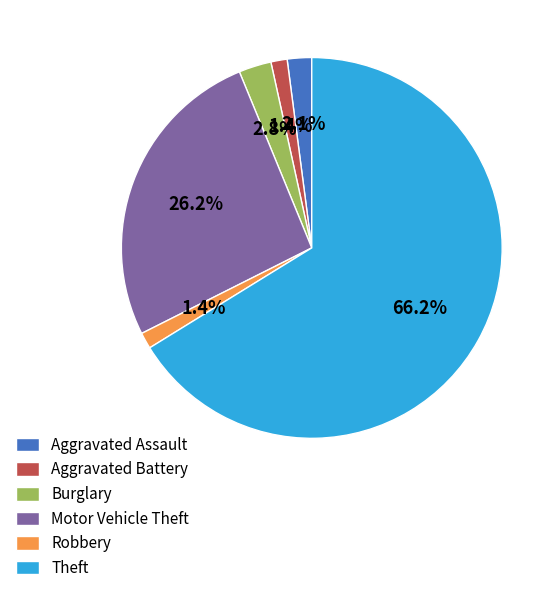

Between Burglary and Theft, which is larger?

Theft